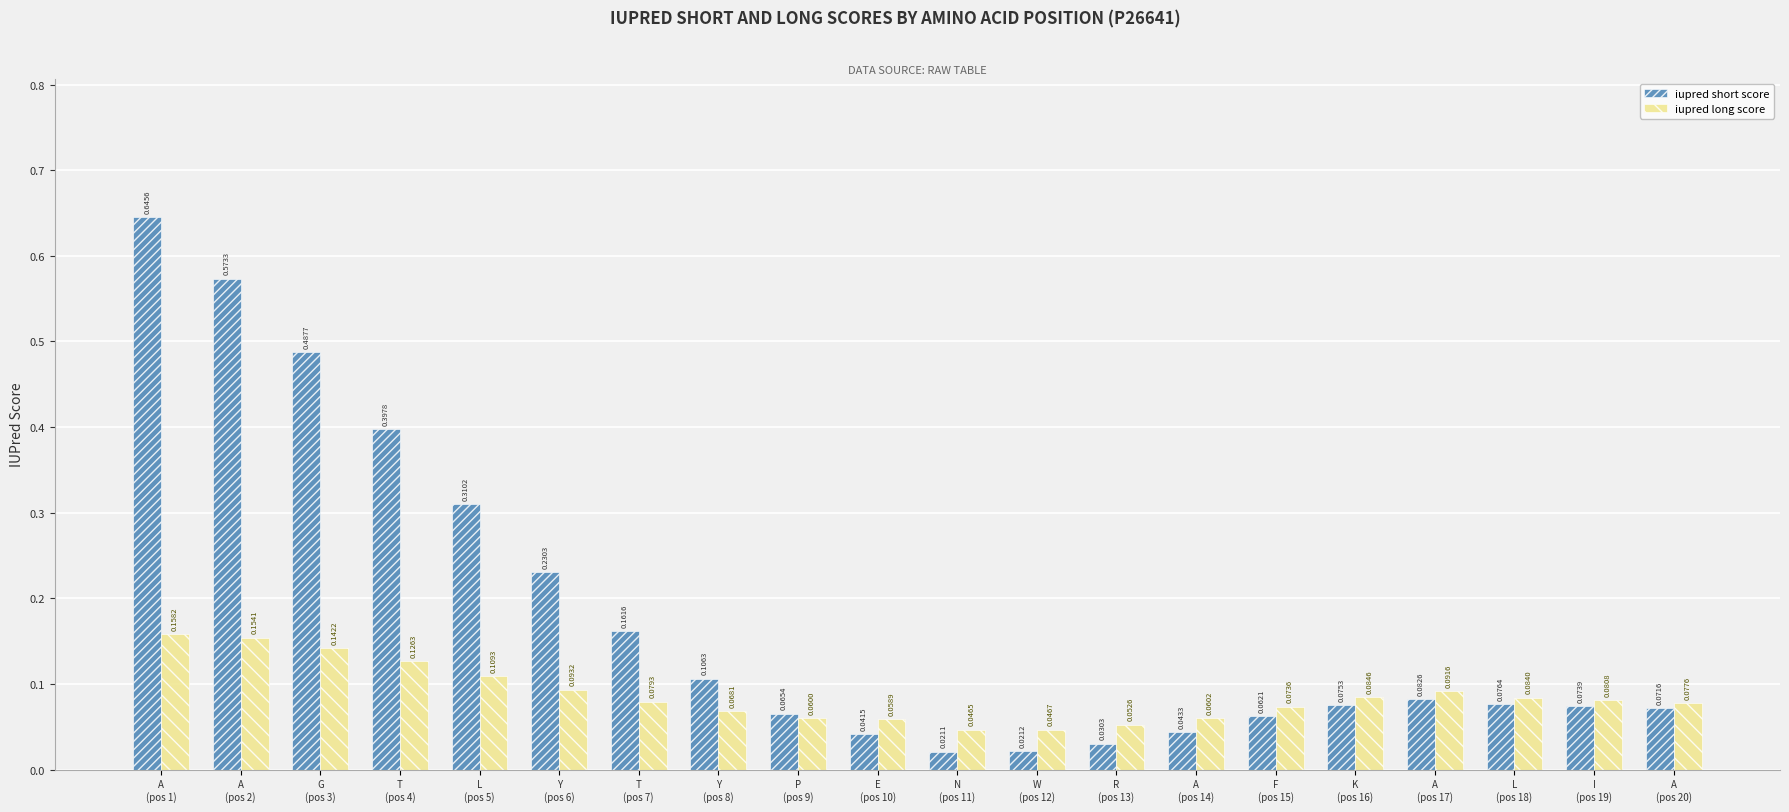

Are the bars grouped side by side (vs. stacked)?

Yes